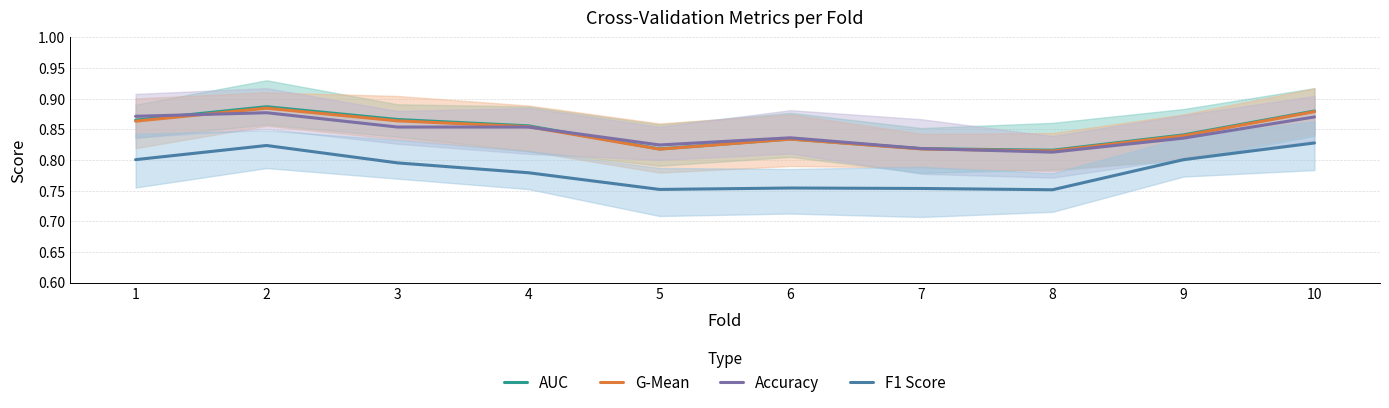

In Accuracy, how many points are higher than both neighbors (excluding endpoints)?

2